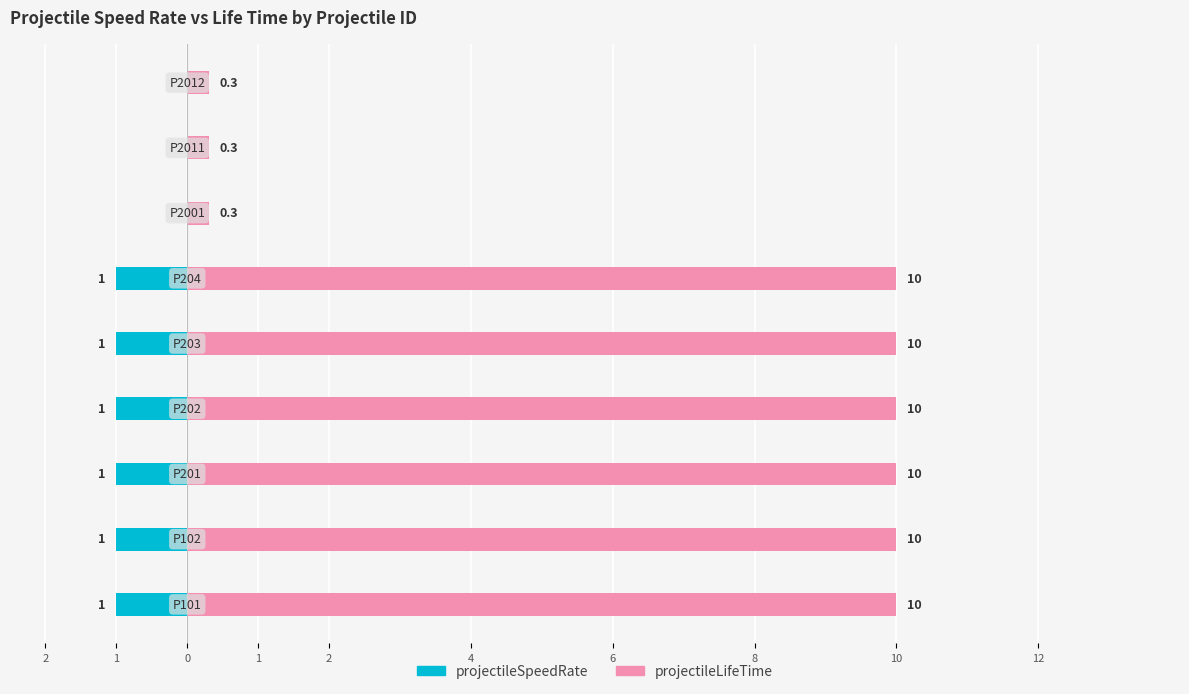

What are all the series names shown in the legend?

projectileSpeedRate, projectileLifeTime